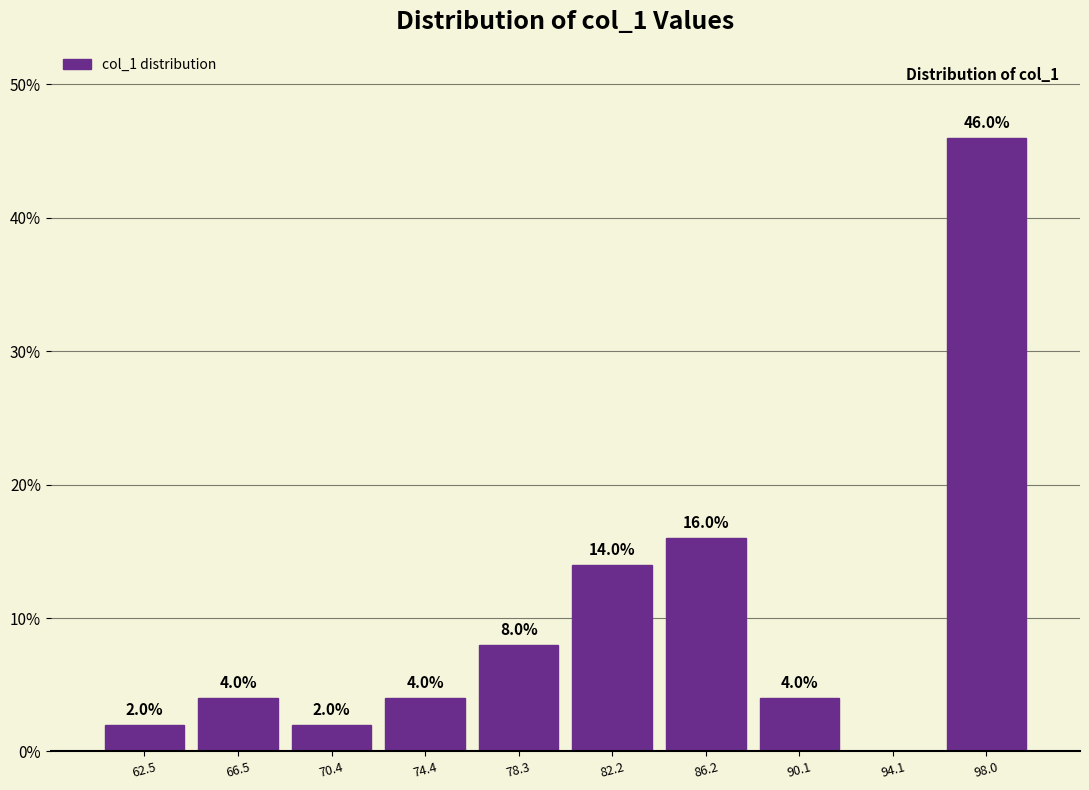

Over which range of the x-axis is the bar tallest?

96.0 to 100.0